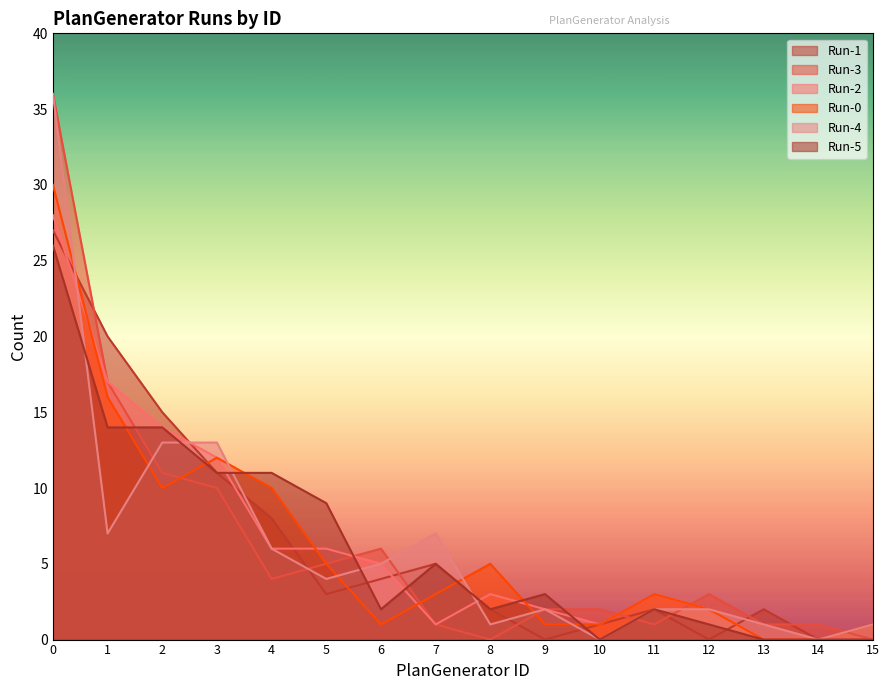

How many lines are shown in the chart?

6